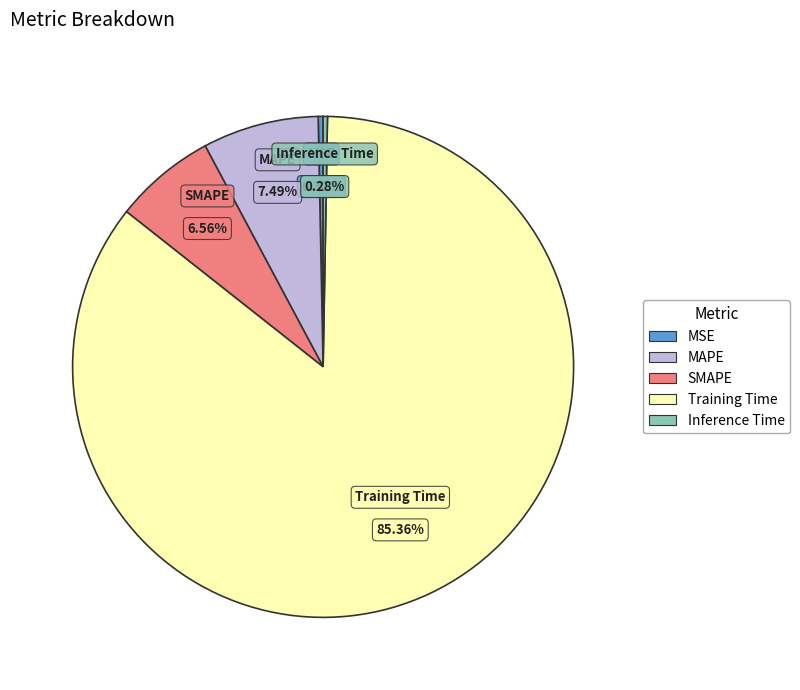

To the nearest percent, what is the difference between the MAPE and SMAPE slice percentages?

1%